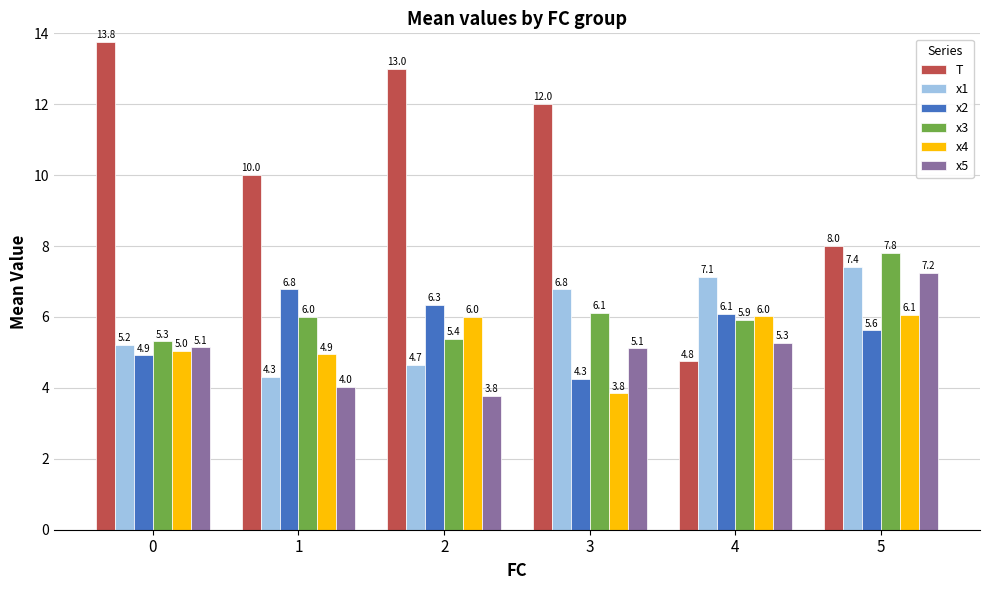

True or false: x5 has a value of 3.0 at 4.

False